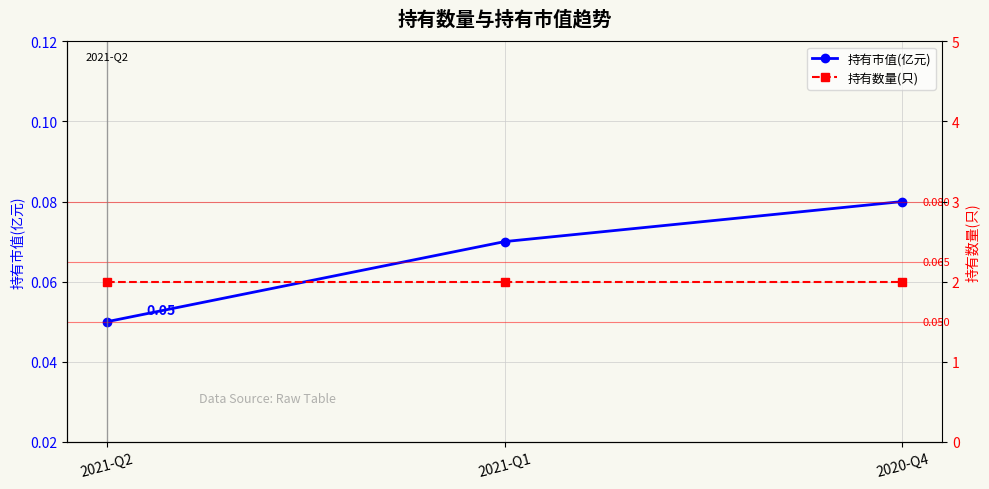

What is the total value across all series at 2021-Q2?

2.0